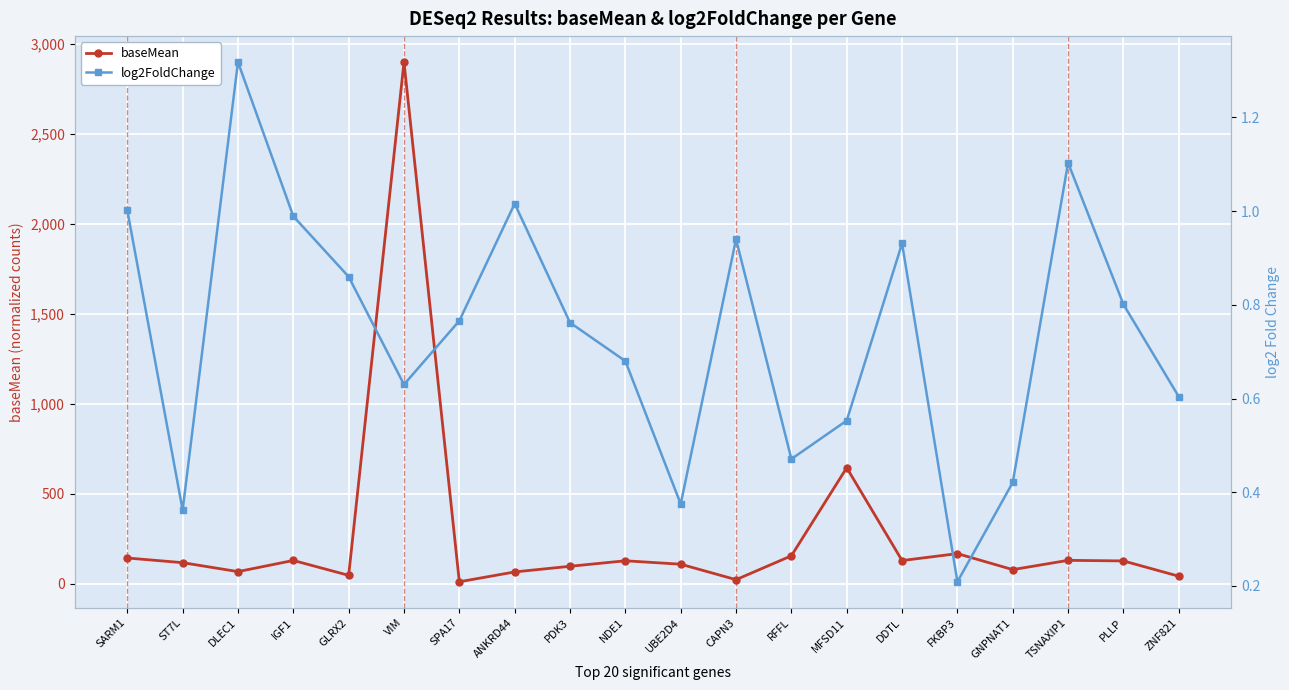

What is the sum of all baseMean values?

5285.1